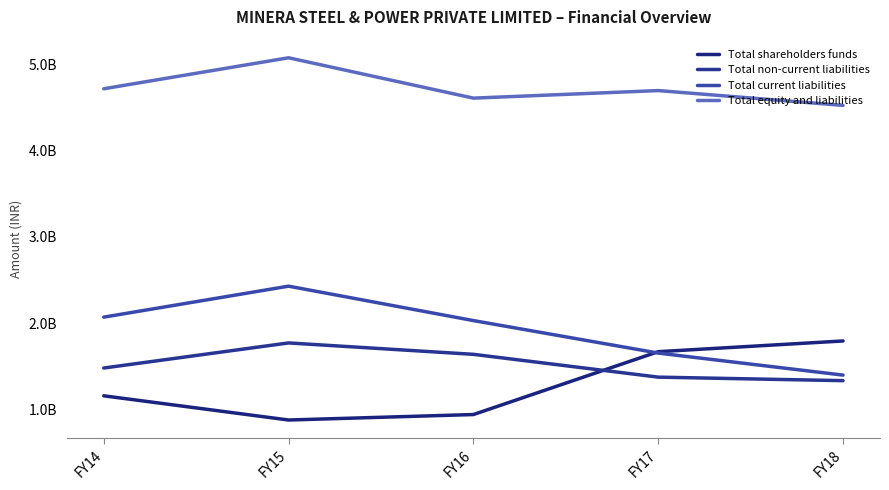

Reading left to right, transcribe all the data shown in this chart.

Total shareholders funds: 1158074832	877450683	940765969	1669887920	1794213833
Total non-current liabilities: 1480312233	1771422058	1639188216	1374622440	1333799901
Total current liabilities: 2070492452	2429736221	2030627167	1653675867	1398279442
Total equity and liabilities: 4719179517	5078608962	4610581352	4698186227	4526293176